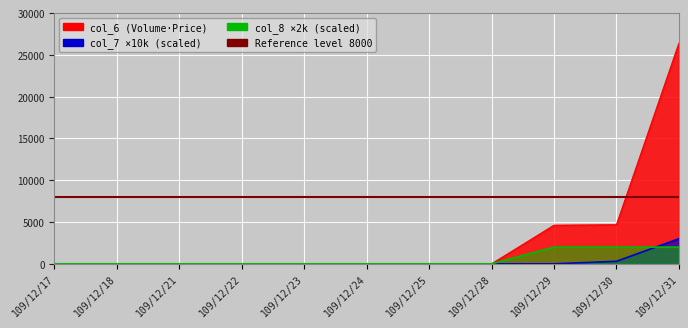

True or false: col_6 and col_7 intersect in this chart.

False